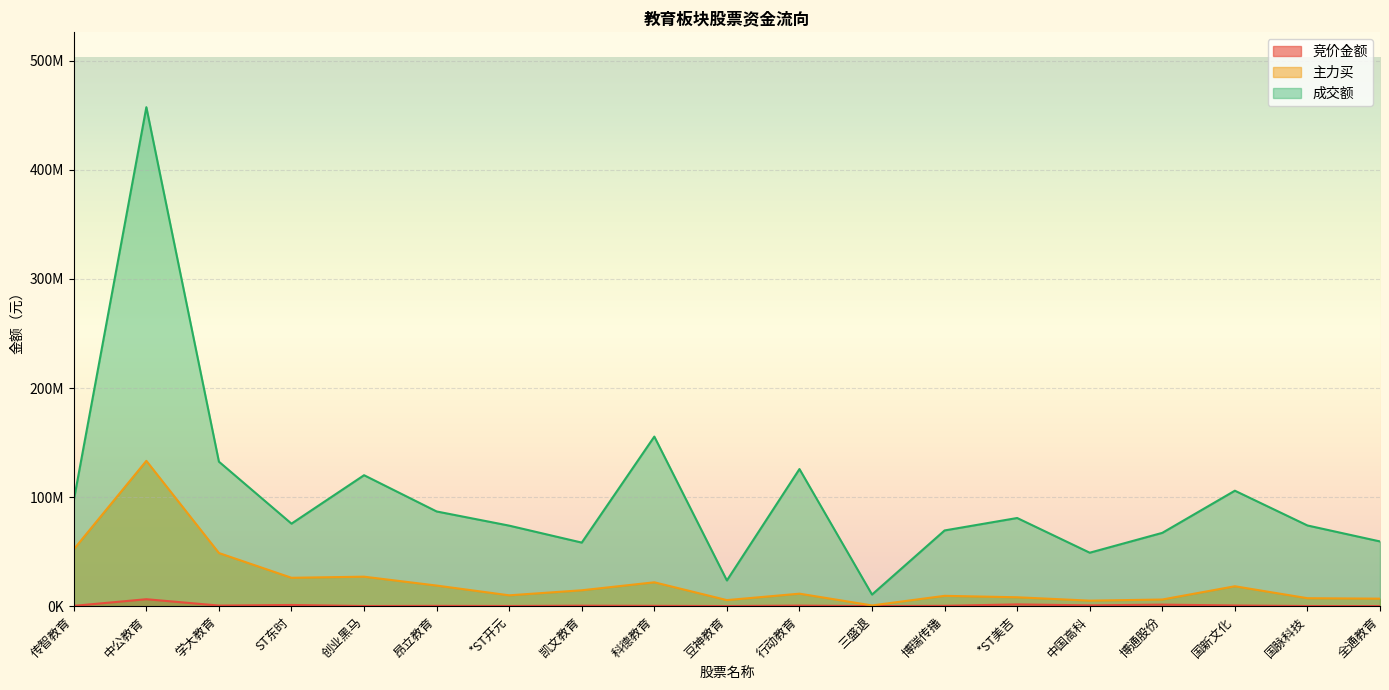

What is the approximate value of 主力买 at 博瑞传播, to the nearest 50?

9479800